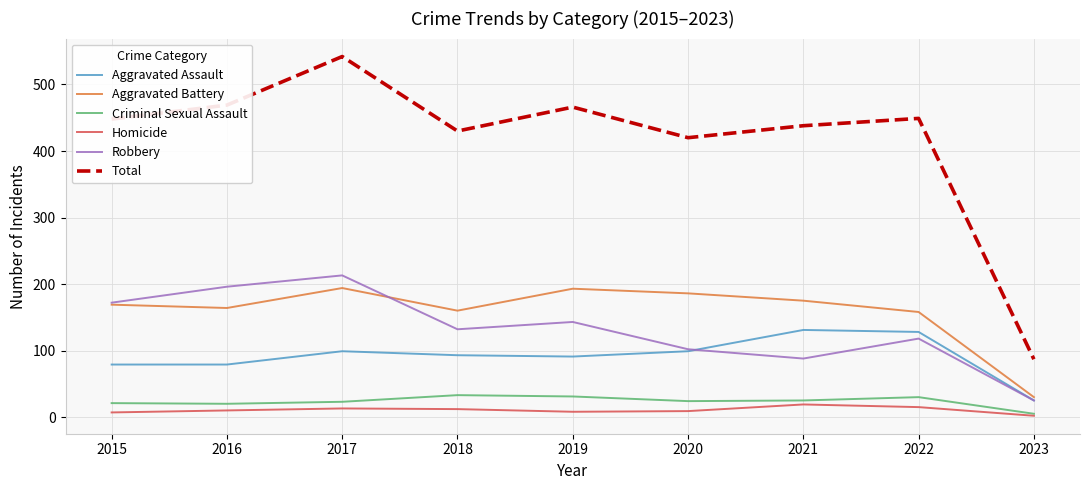

Which series has the largest range (max minus min)?

Total